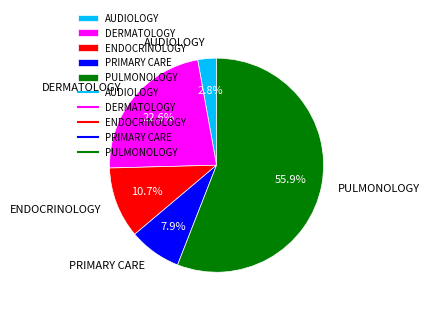

To the nearest percent, what percentage of the pie is PULMONOLOGY?

56%